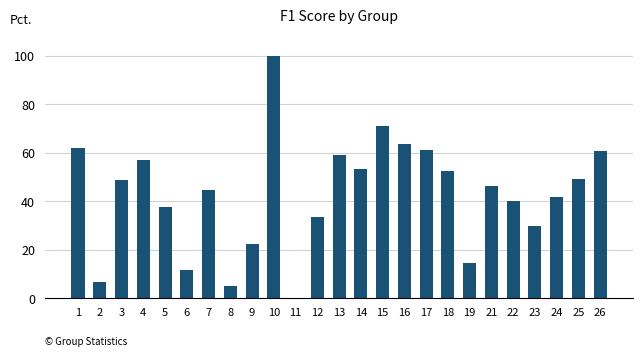

Reading left to right, list all the values displayed in this chart.

62.0	6.7	48.7	57.1	37.5	11.7	44.4	5.1	22.2	100.0	0.0	33.3	59.0	53.3	71.1	63.6	61.1	52.4	14.3	46.4	40.0	29.7	41.6	49.2	60.5